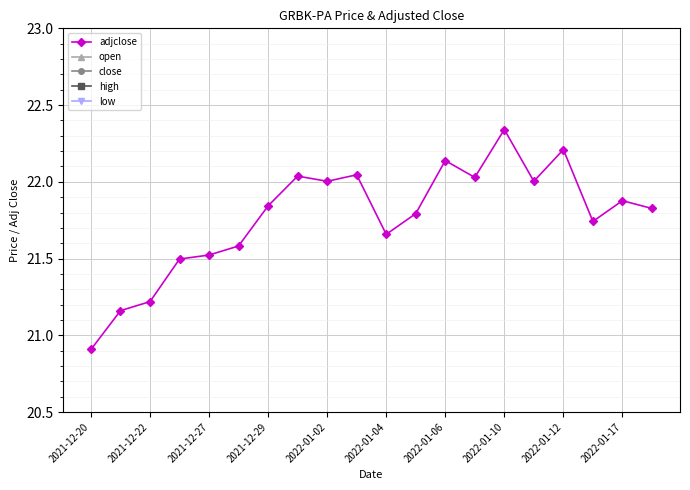

What is the difference between the second highest and minimum values in the close series?

1.5